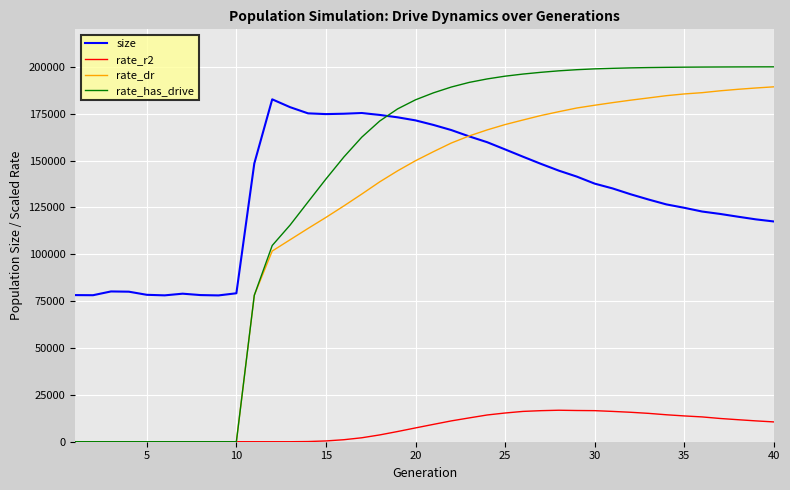

How many intersections are there between rate_has_drive and size?

1